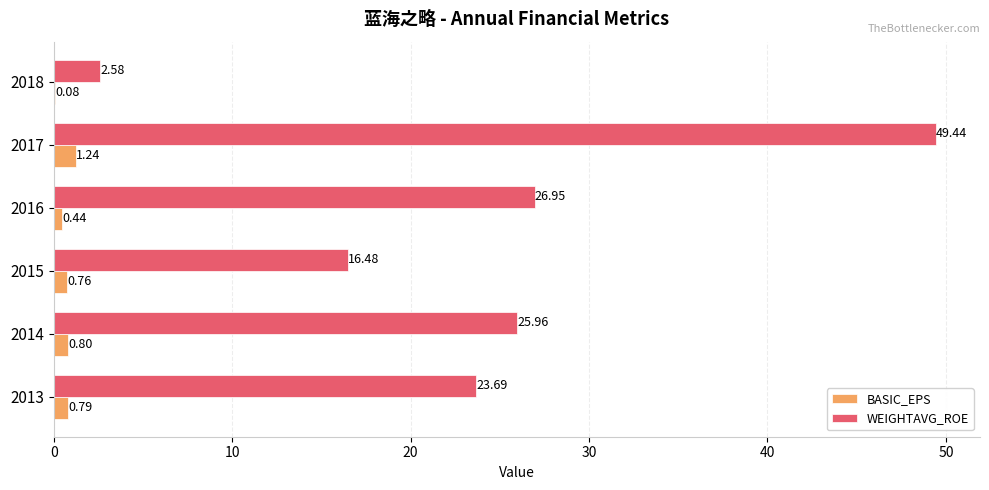

Between 2016 and 2018, which series saw the biggest shift?

WEIGHTAVG_ROE